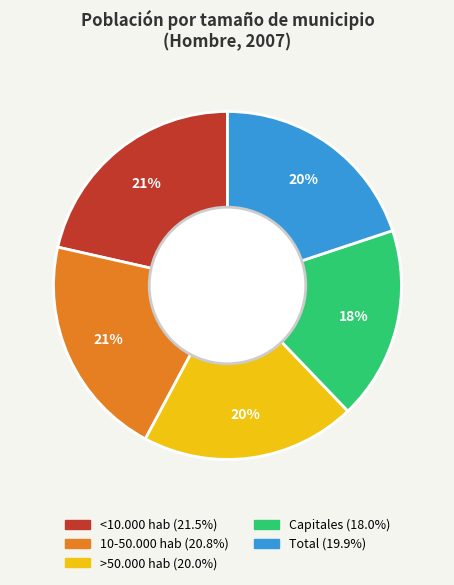

Combined, do <10.000 hab and Capitales account for over 50%?

No